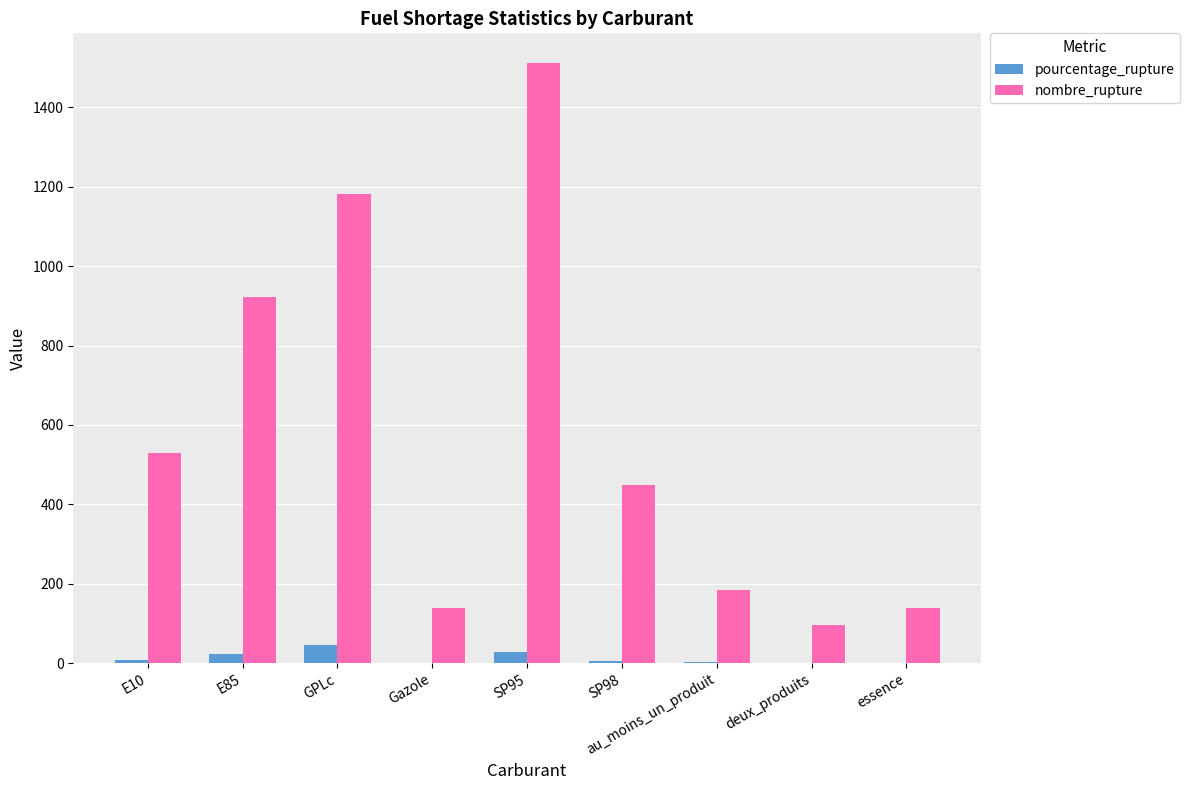

At which category does the chart reach its peak across all series?

SP95